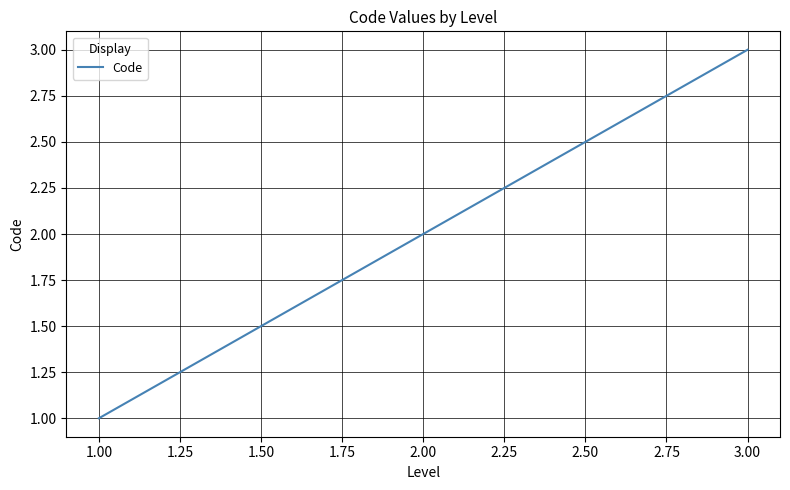

List the labels in order of value, smallest first.

1.00, 2.00, 3.00